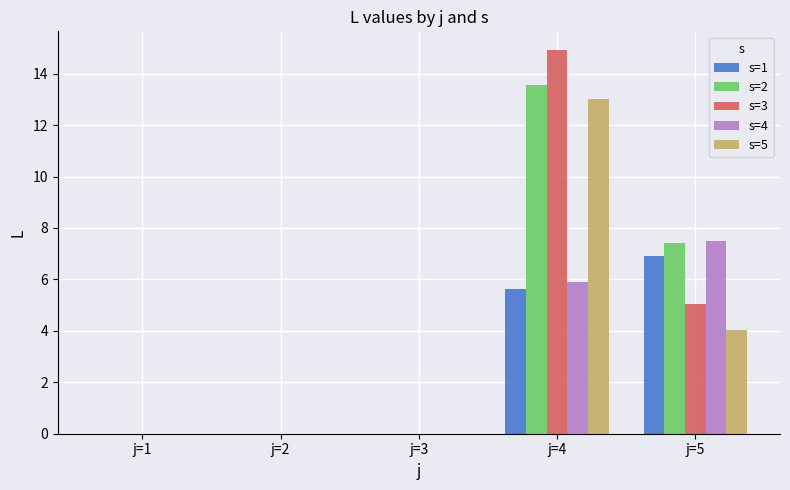

Which label corresponds to the largest value in the chart?

j=4